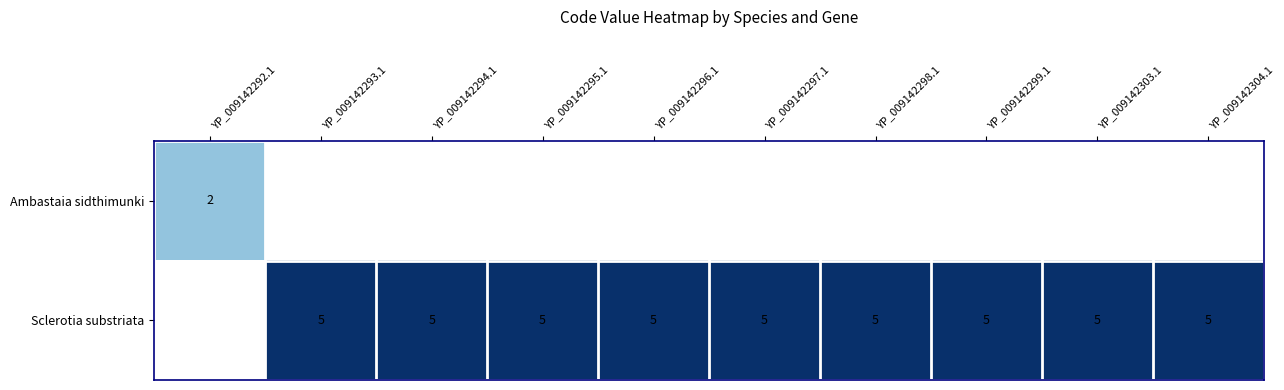

What is the sum of the Sclerotia substriata values at YP_009142303.1 and YP_009142296.1?

10